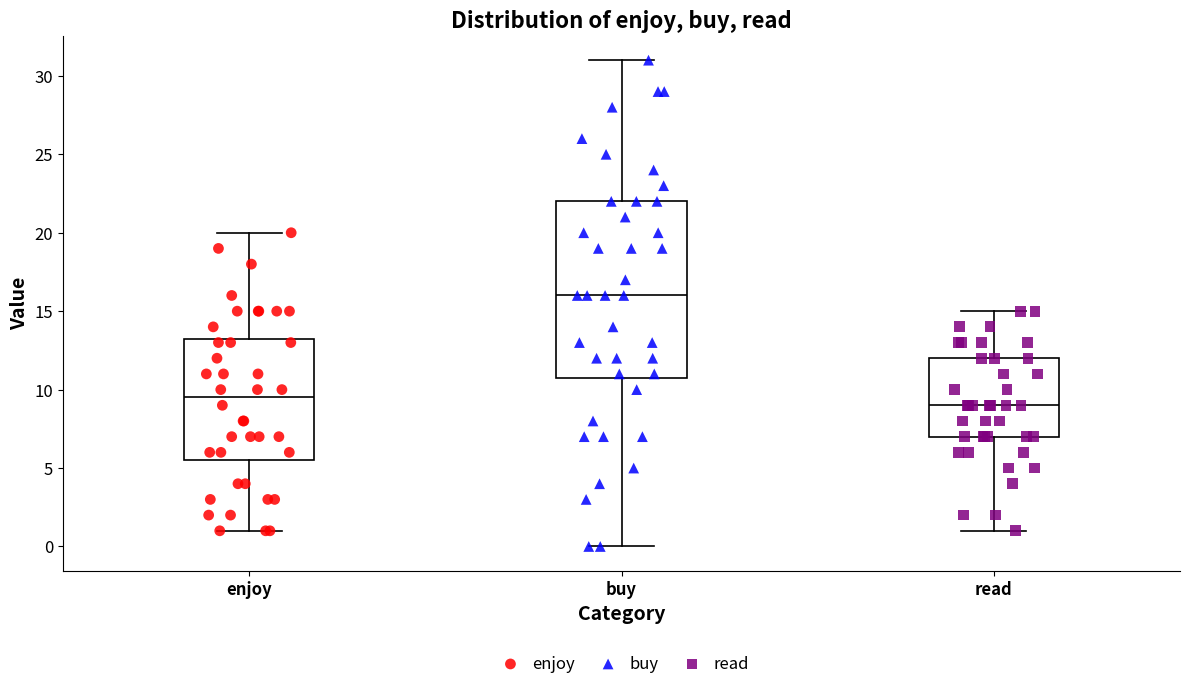

Reading left to right, read every box against the y-axis: the position of its median line, the range the box covers, and the ends of its whiskers. The values are not printed on the chart, so give them approximately, as read against the axis.

enjoy: median 9.5, box 5.5 to 13.5, whiskers 1.0 to 20.0
buy: median 16.0, box 11.0 to 22.0, whiskers 0.0 to 31.0
read: median 9.0, box 7.0 to 12.0, whiskers 1.0 to 15.0